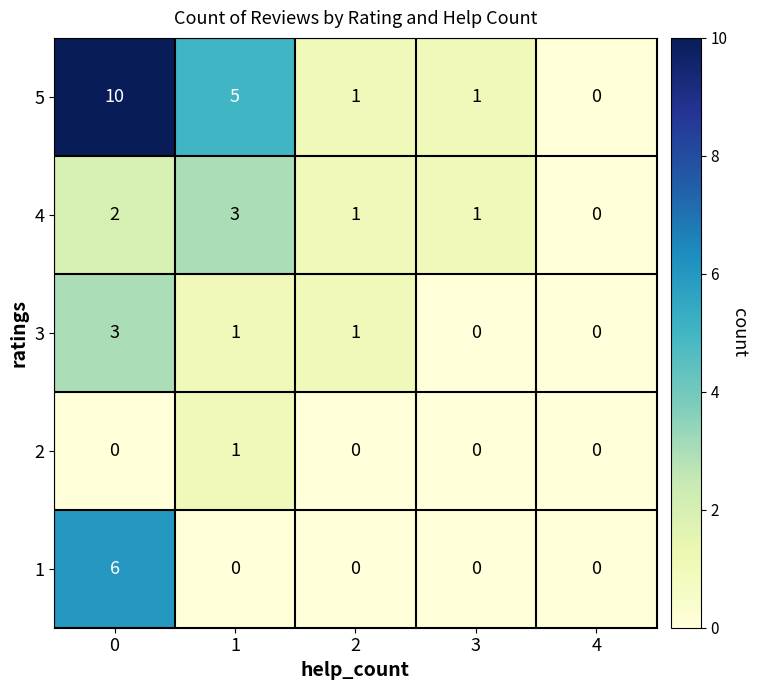

Which series has the largest total across all categories?

5